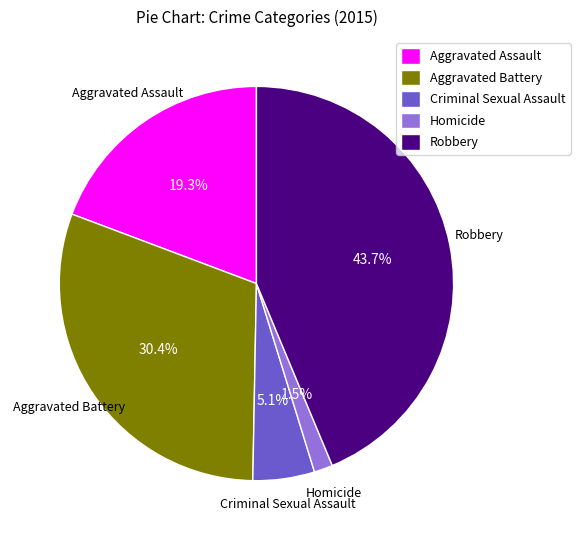

How much of the chart is everything except Aggravated Battery?

69.6%